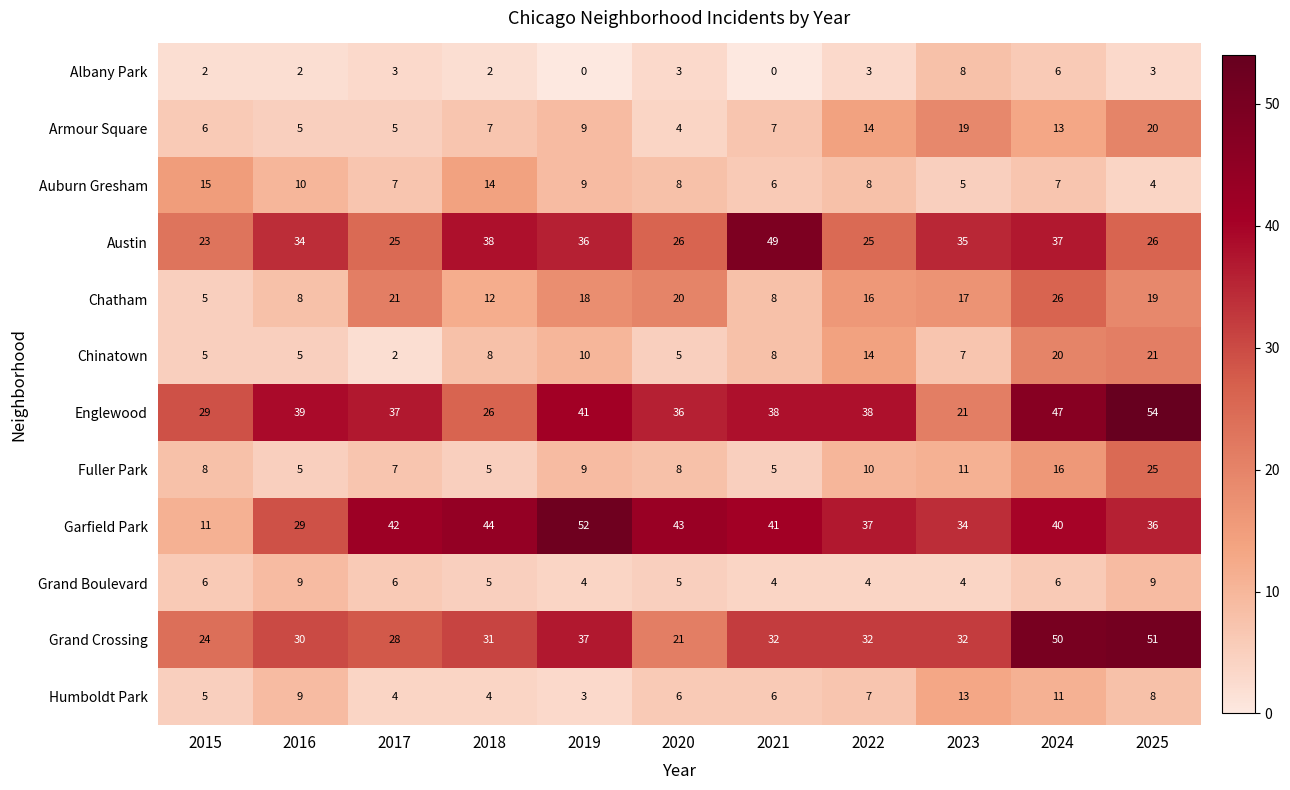

True or false: Auburn Gresham has a value of 9 at 2018.

False